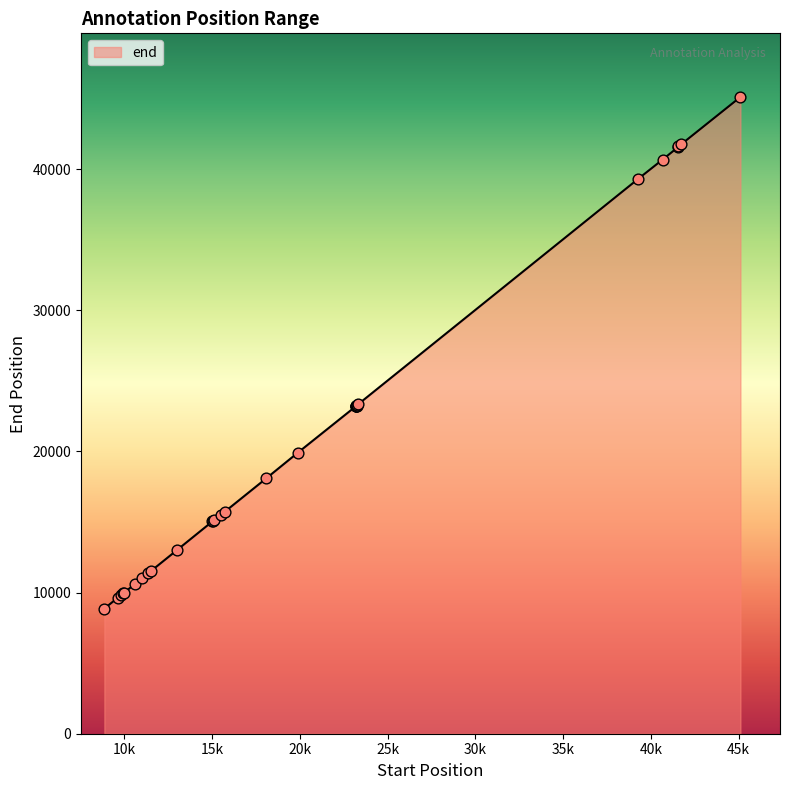

What is the minimum value shown in the chart?

8866